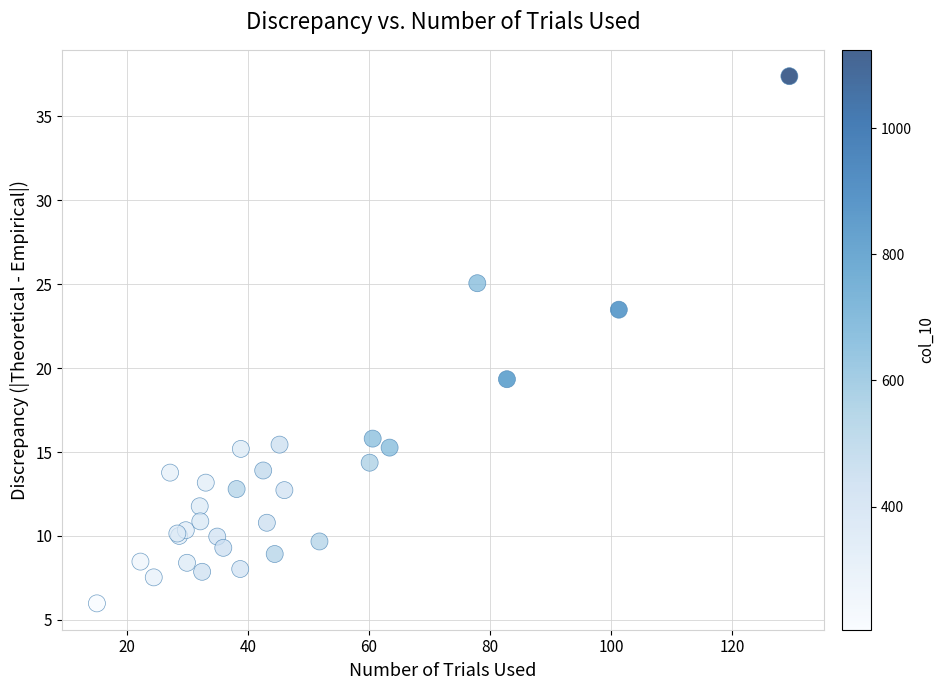

What Y value in the scatter plot is closest to 21?

19.3